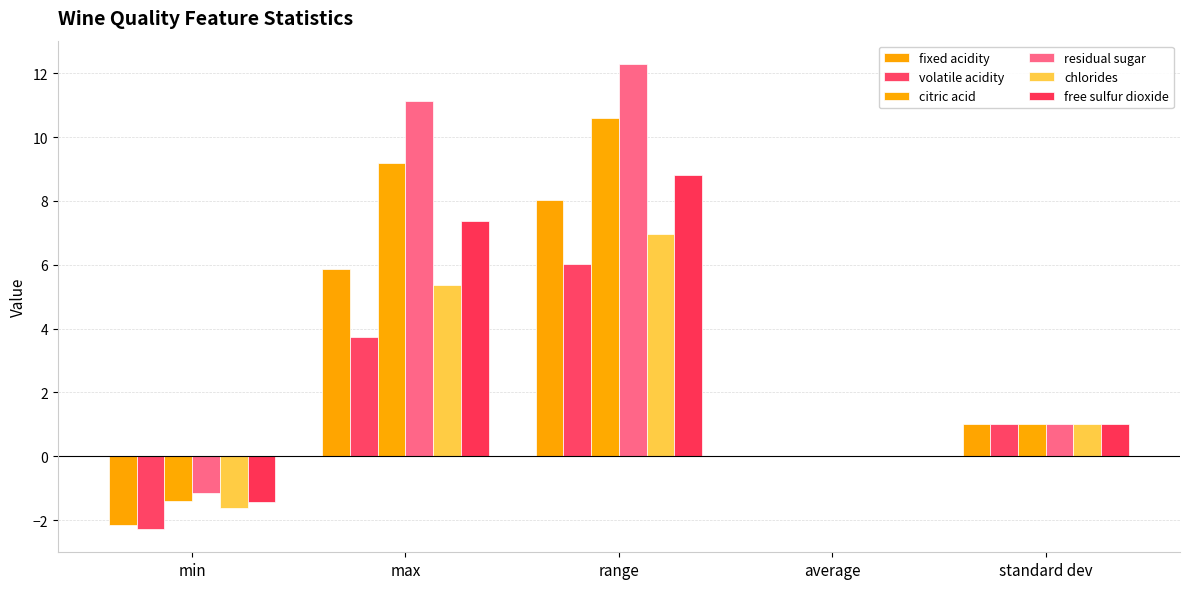

How many series are shown in this chart?

6